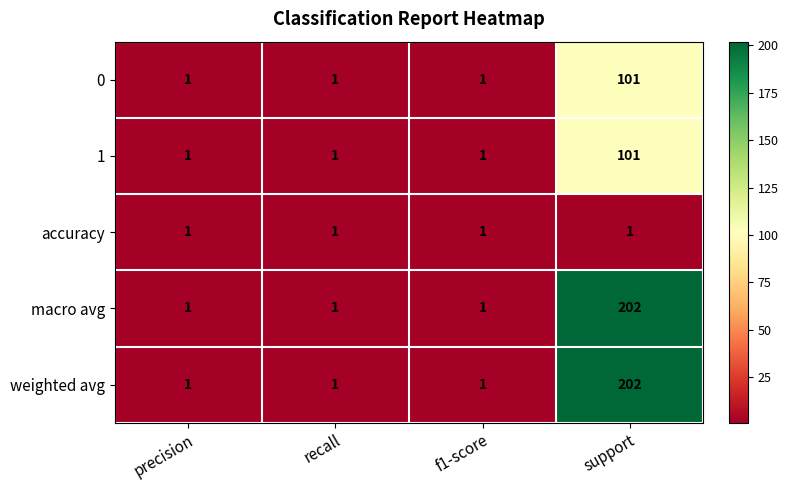

How many weighted avg values are between 1 and 202?

4